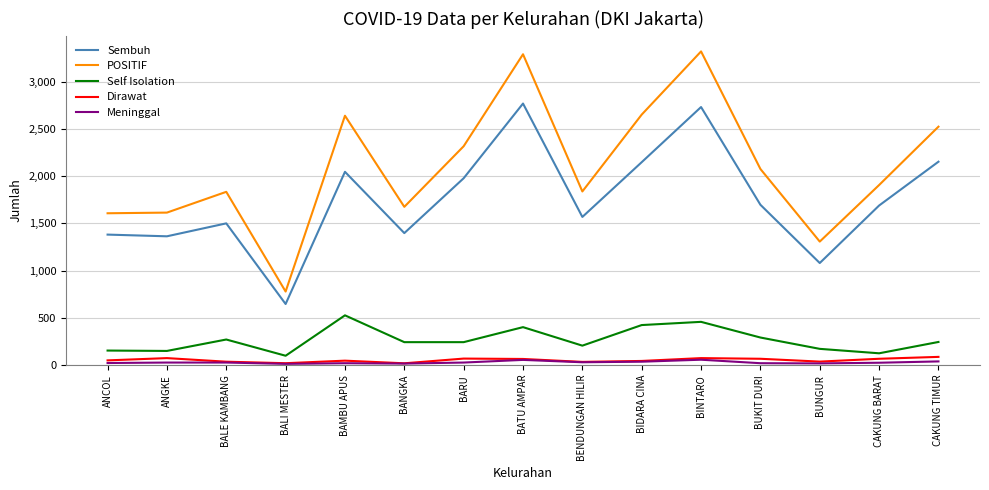

True or false: Self Isolation and Sembuh cross at least once.

False